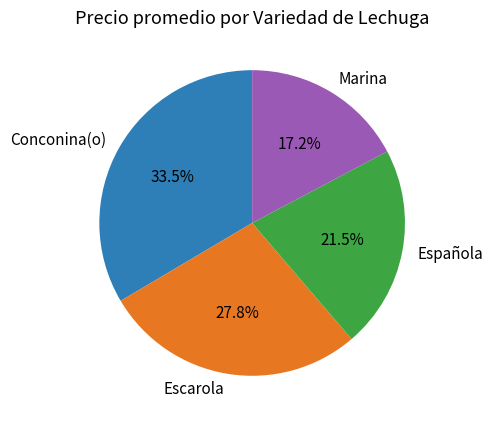

What percentage is NOT represented by Conconina(o)?

66.5%